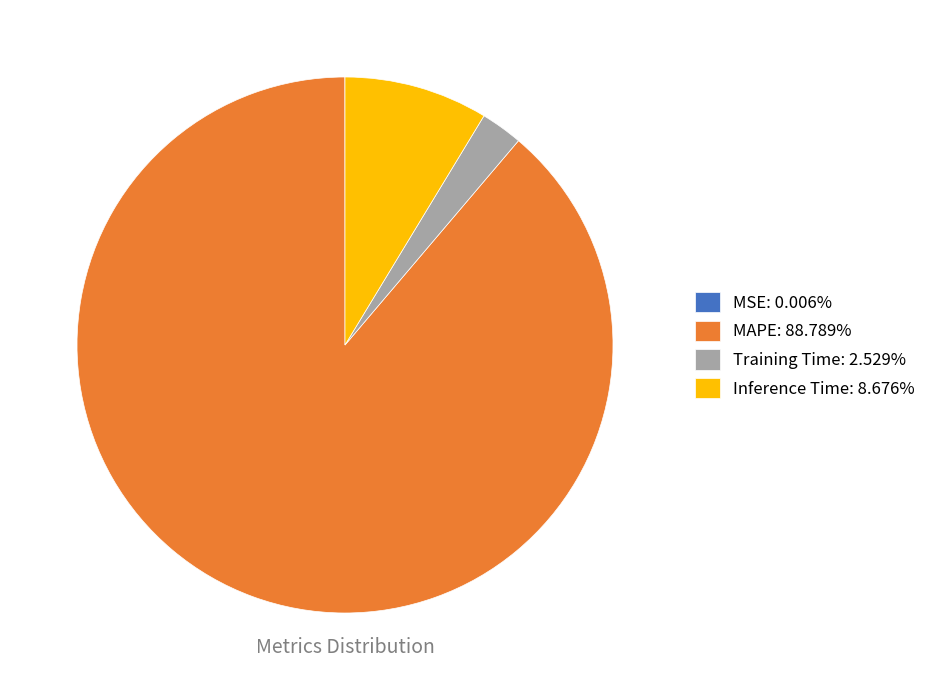

Does any single category account for the majority?

Yes